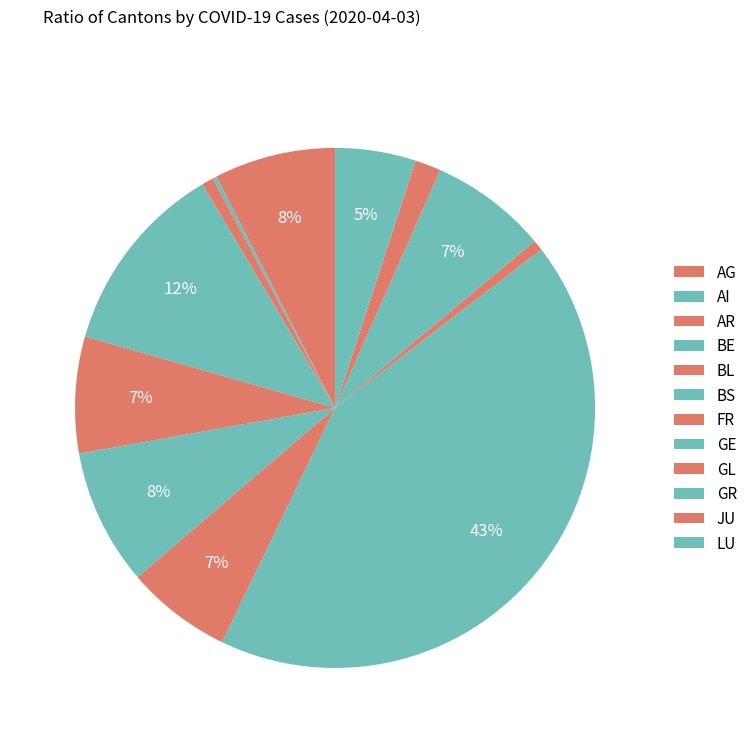

Is it true that GE is 43% of the pie?

True